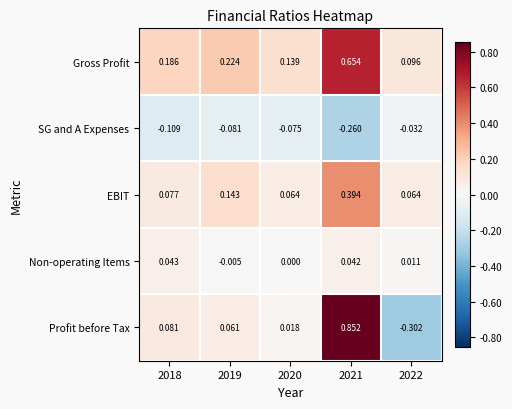

Which series has the largest range (max minus min)?

Profit before Tax